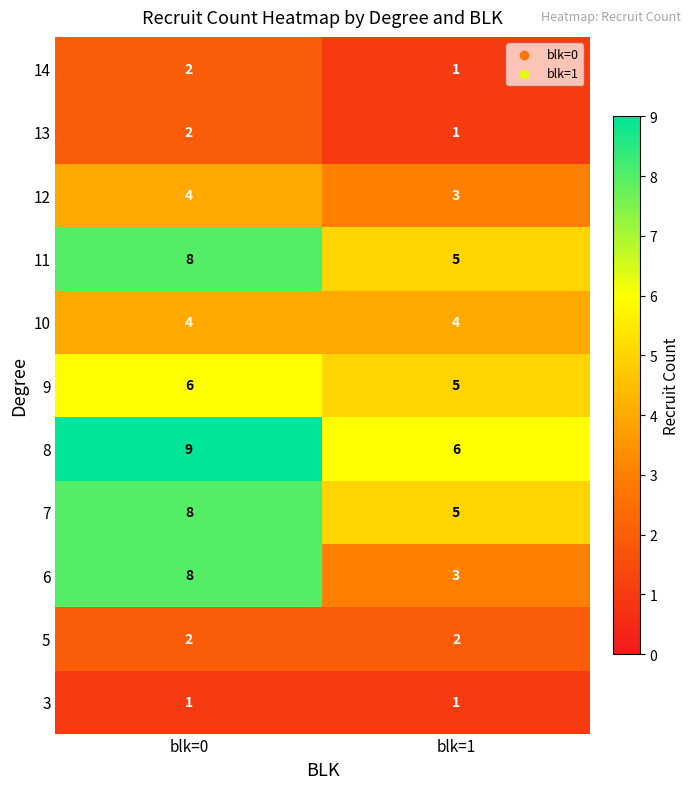

The value of 10 at blk=0 is 4. True or false?

True